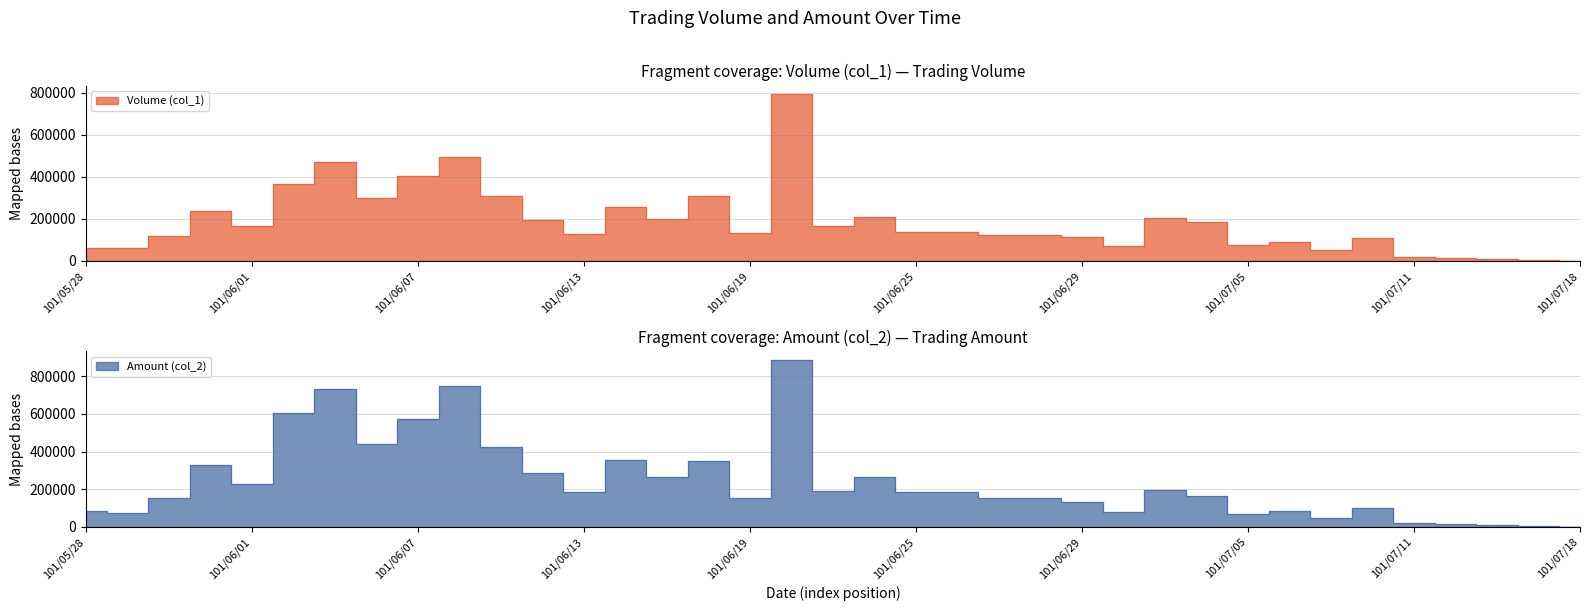

In Volume (col_1), how many points are higher than both neighbors (excluding endpoints)?

11